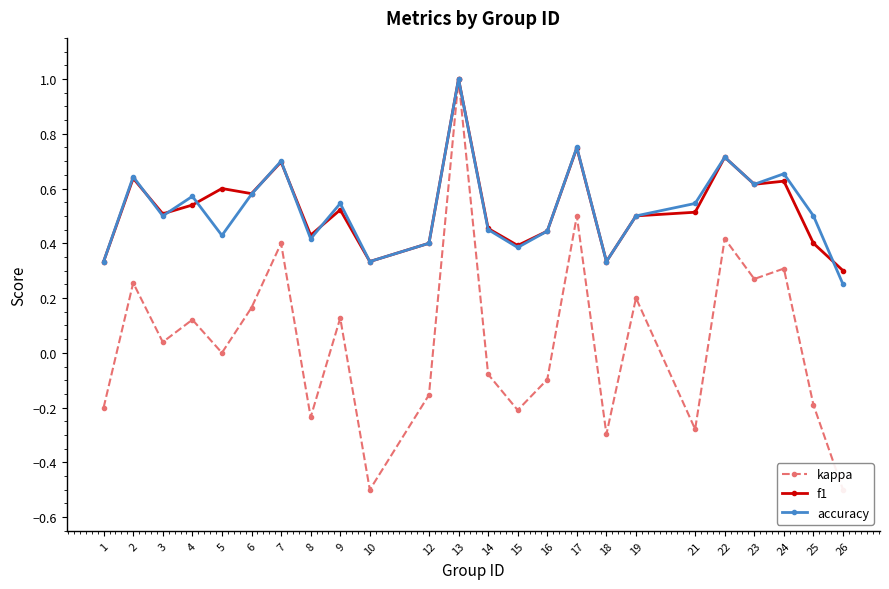

What is the difference between the maximum and minimum values in the accuracy series?

0.8